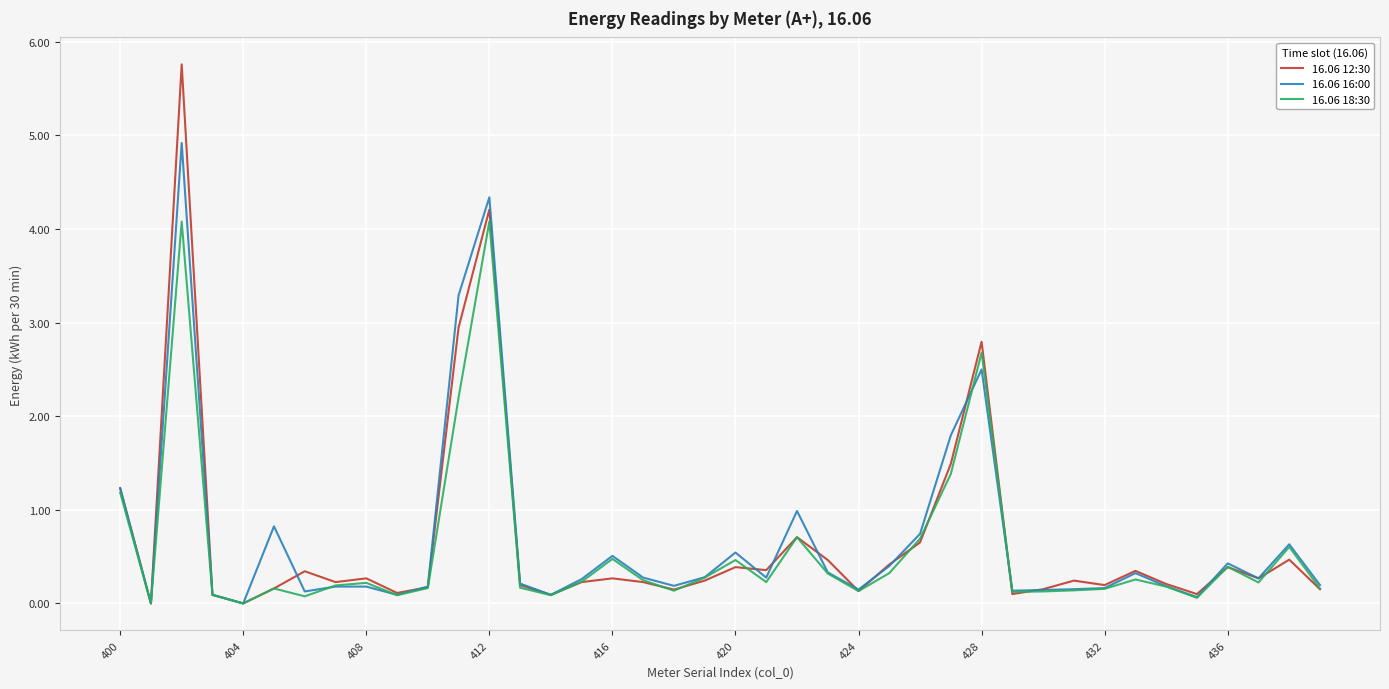

What is the maximum value shown in the chart?

5.8